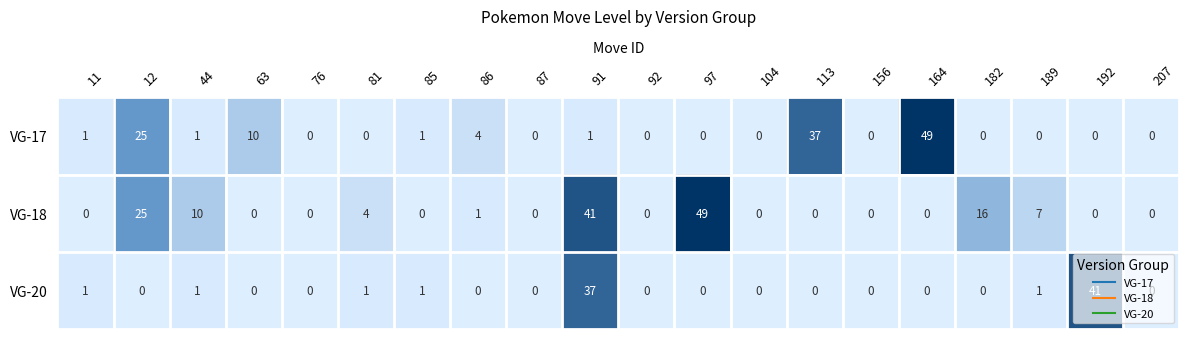

At how many categories does at least one series exceed 38?

4